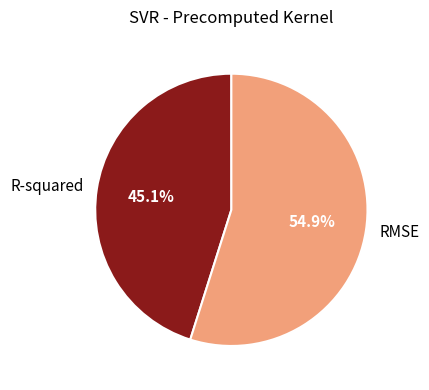

Do R-squared and RMSE together represent more than half of the pie?

Yes